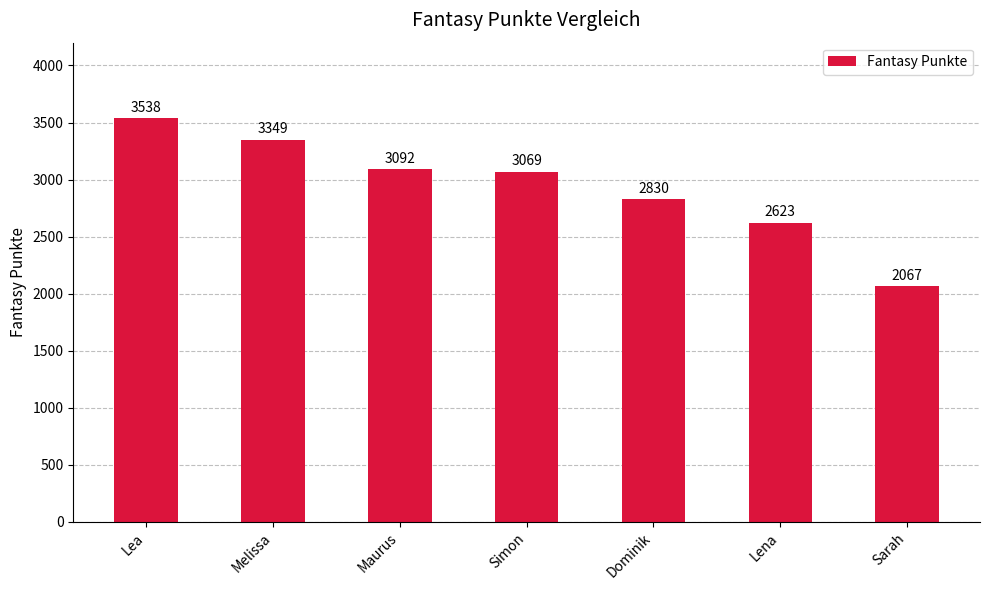

Rank the categories by value from highest to lowest.

Lea, Melissa, Maurus, Simon, Dominik, Lena, Sarah